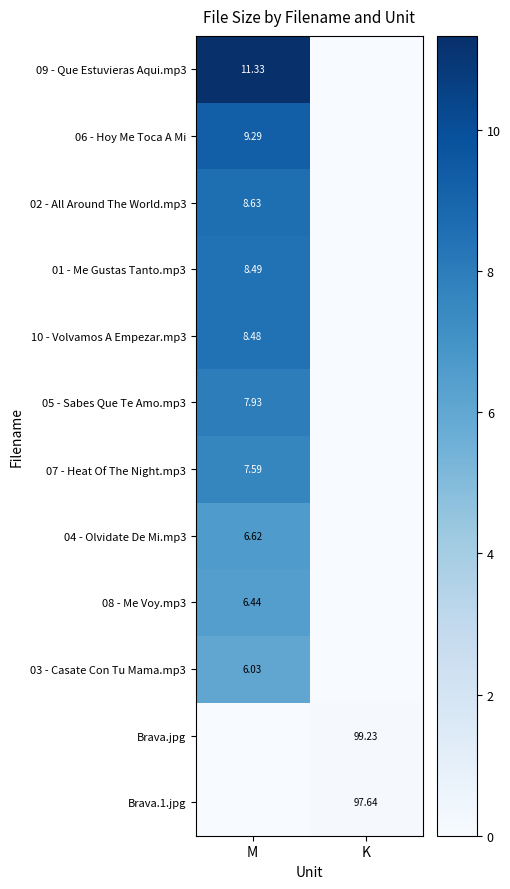

How many positive values does the Brava.jpg series have?

1